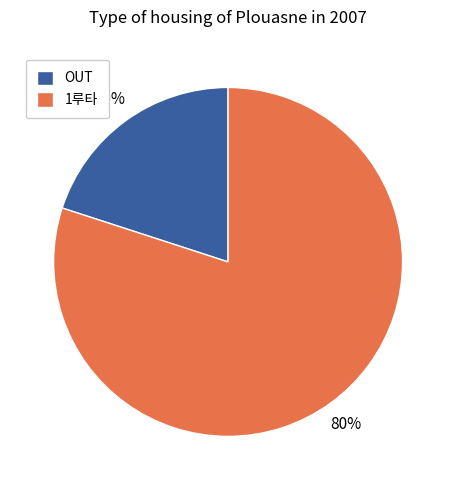

To the nearest percent, what is the difference between the OUT and 1루타 slice percentages?

60%